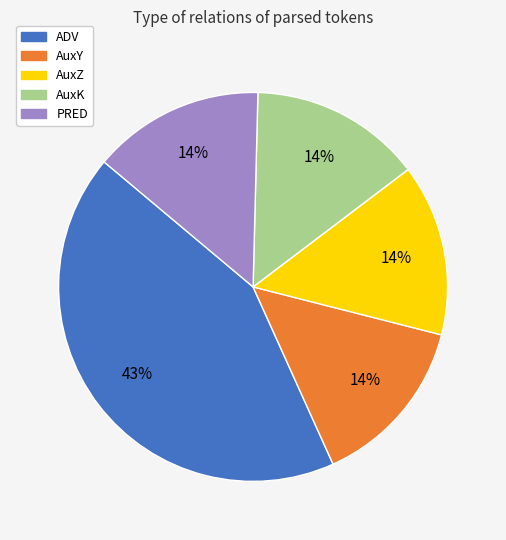

How many slices are in this pie chart?

5